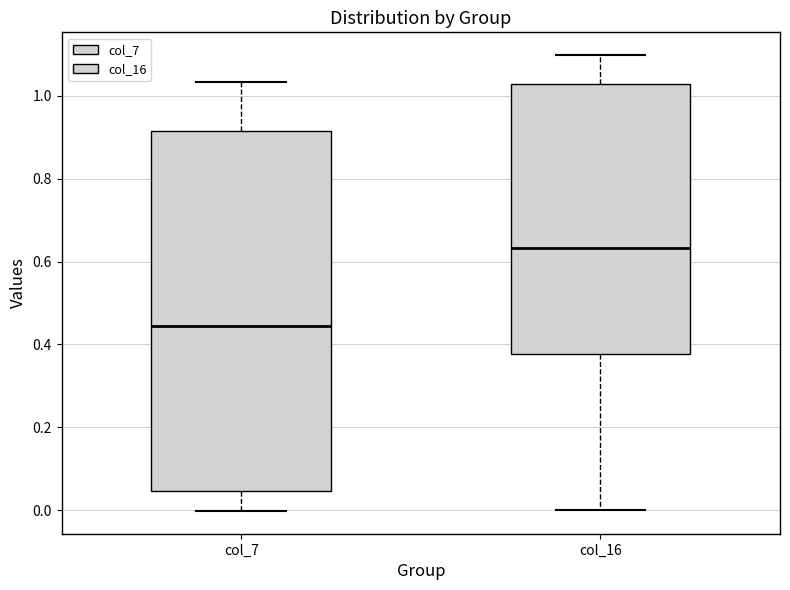

Comparing the boxes themselves (not the whiskers), which one is the tallest?

col_7